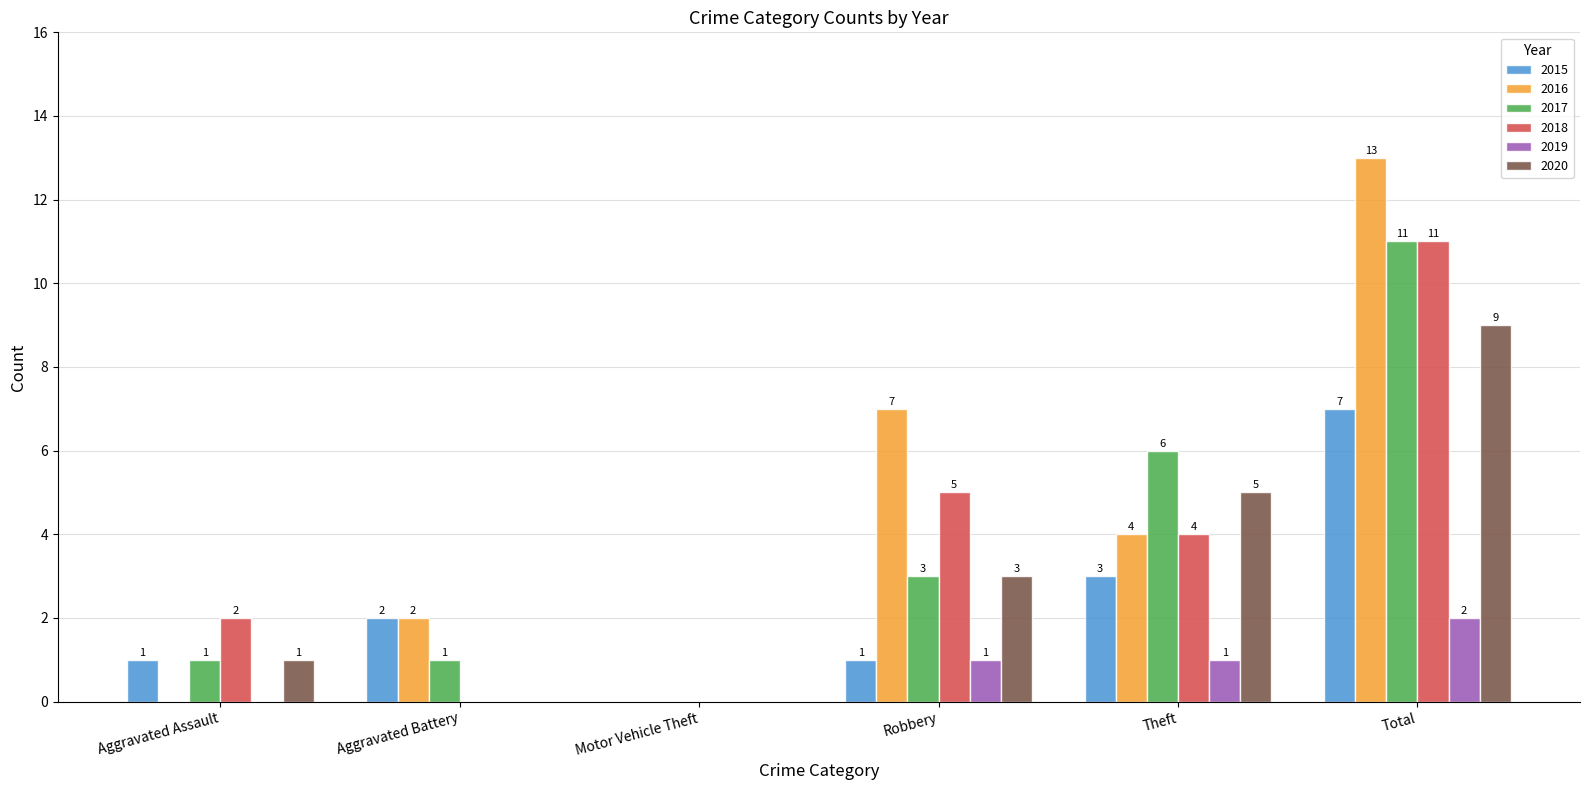

Where is 2017 nearest to the value 5?

Theft